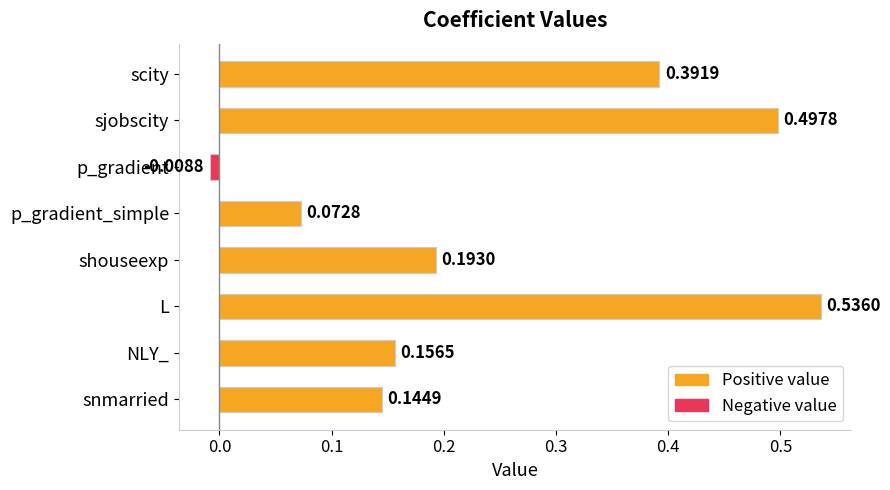

Are the bars horizontal?

Yes